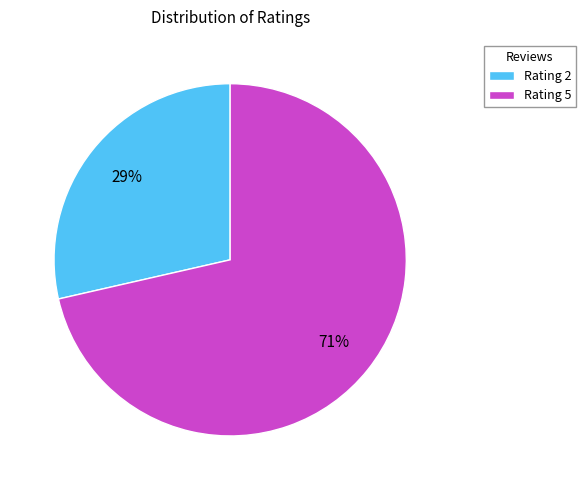

True or false: Rating 2 accounts for 34% of the total.

False